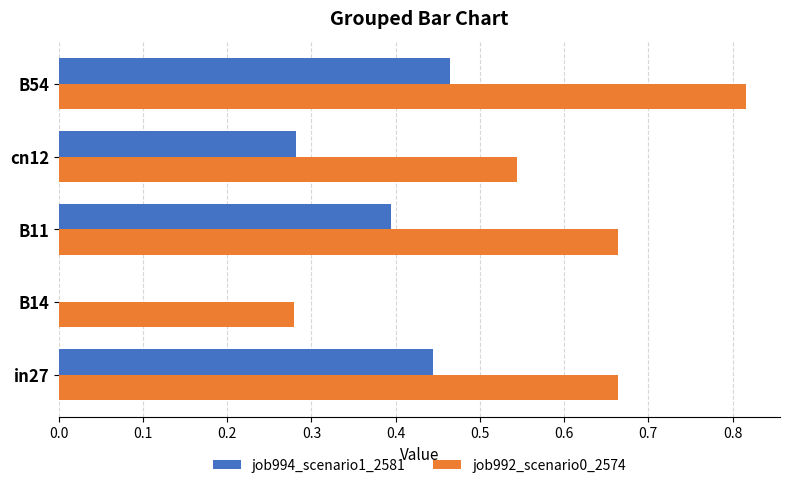

What is the sum of the job994_scenario1_2581 values at B54 and B11?

0.9